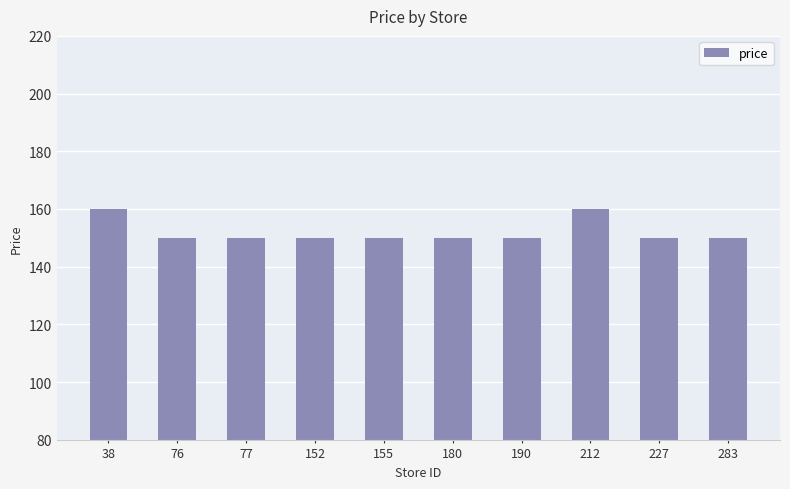

What is the greatest value displayed?

159.9